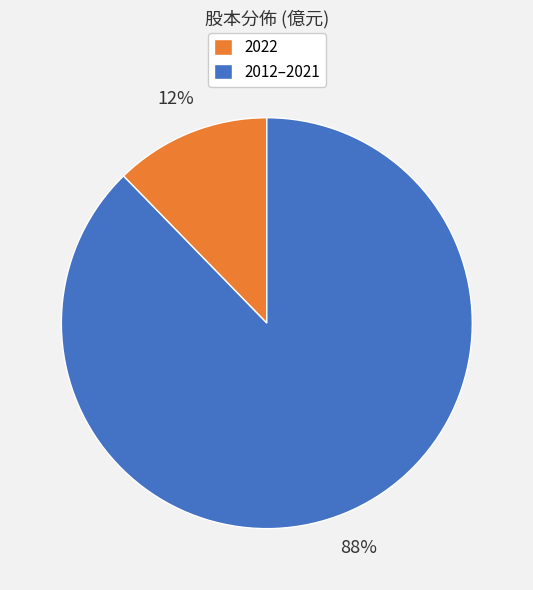

What percentage is the 2012–2021 slice, to the nearest percent?

88%